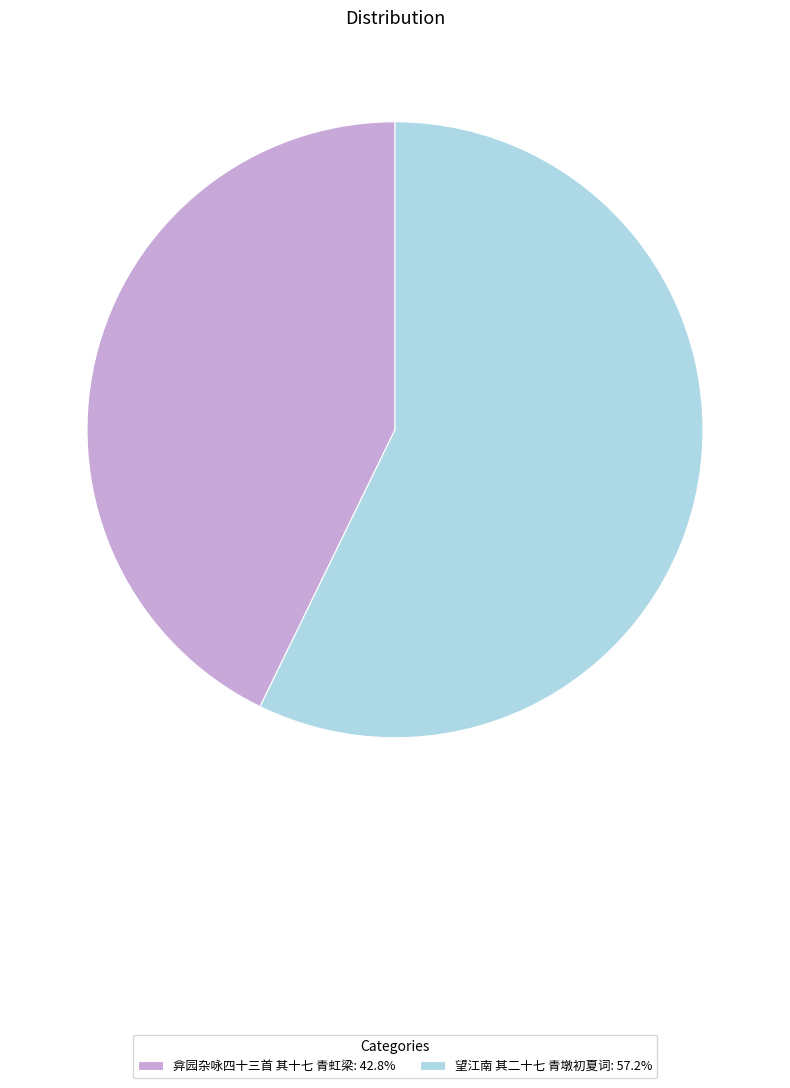

How many segments does this pie chart have?

2